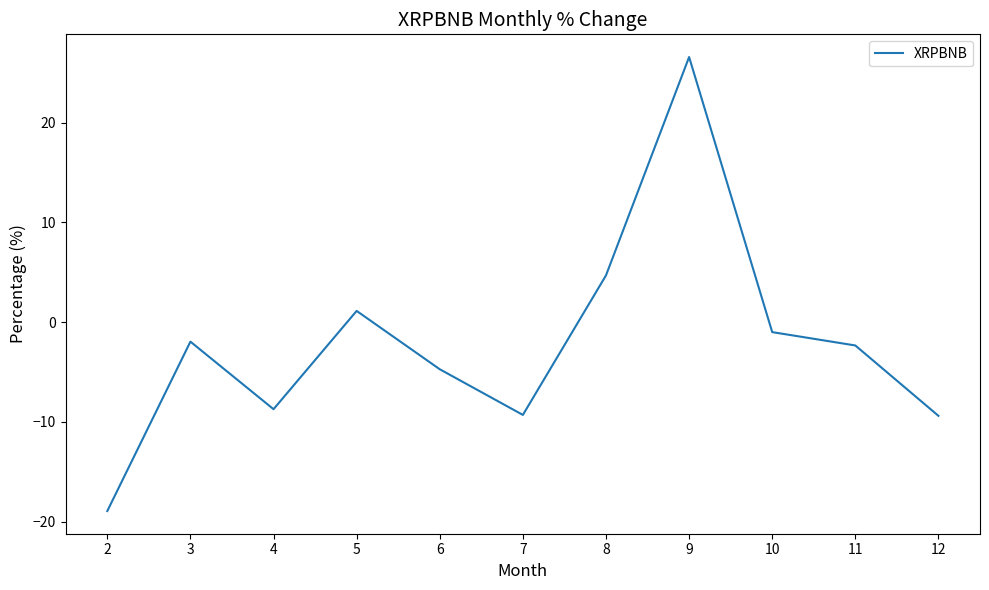

At which category does the chart reach its peak across all series?

9